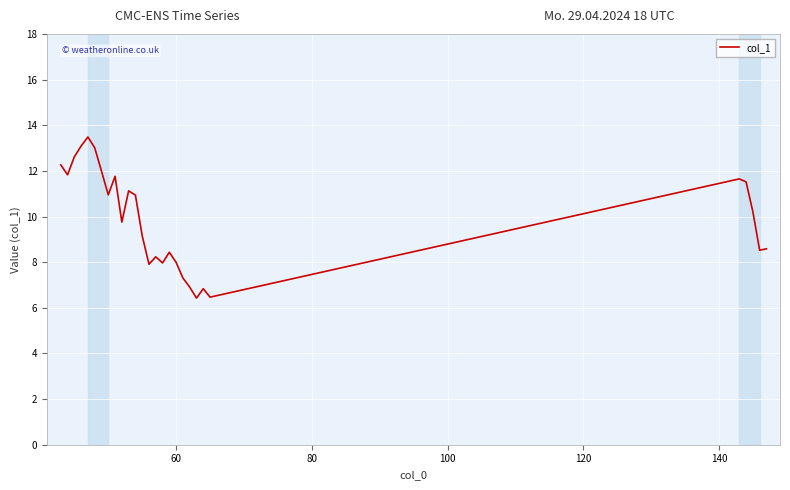

What is the greatest value displayed?

13.5